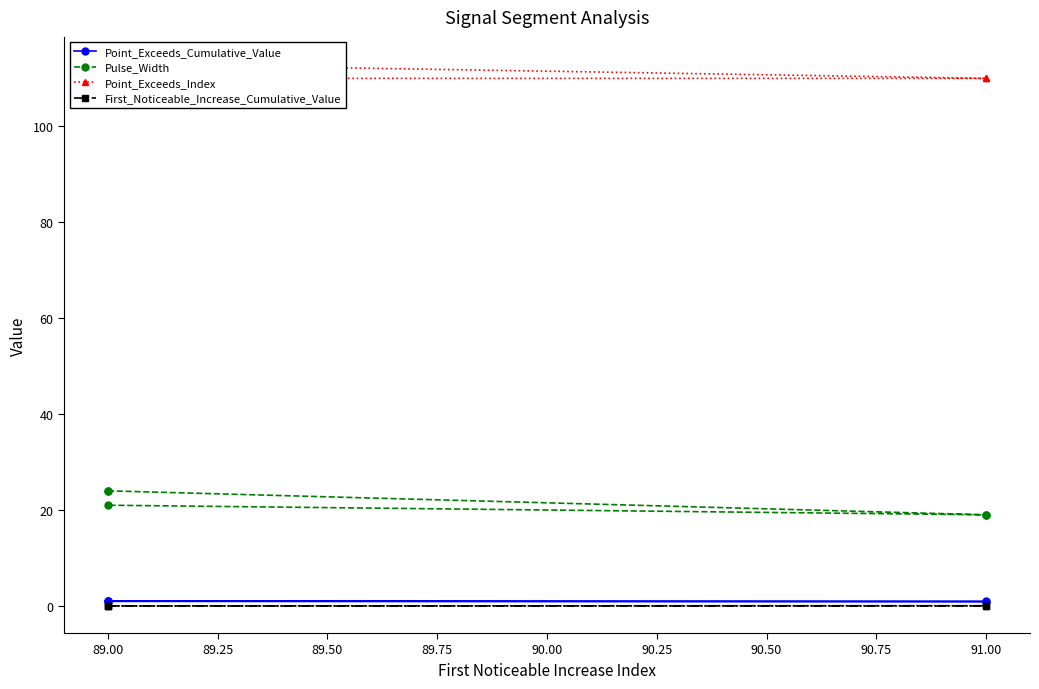

Which series has the largest total across all categories?

Point_Exceeds_Index